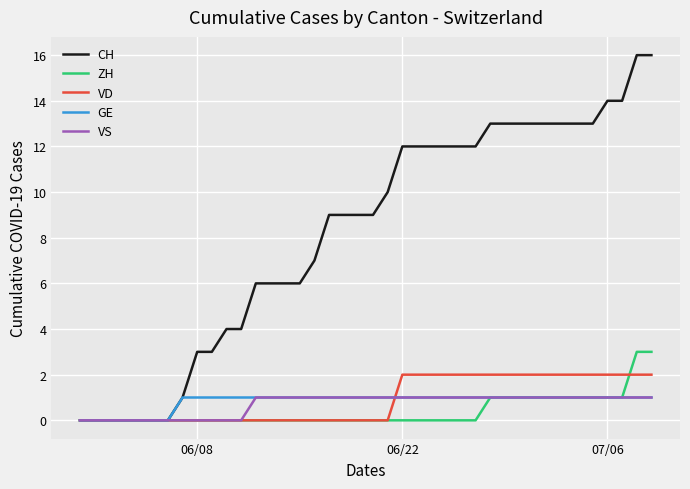

Which series has the largest total across all categories?

CH